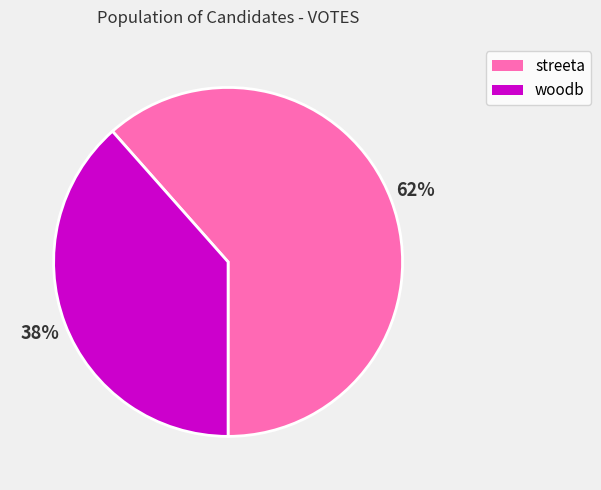

To the nearest percent, what percentage of the pie is woodb?

38%